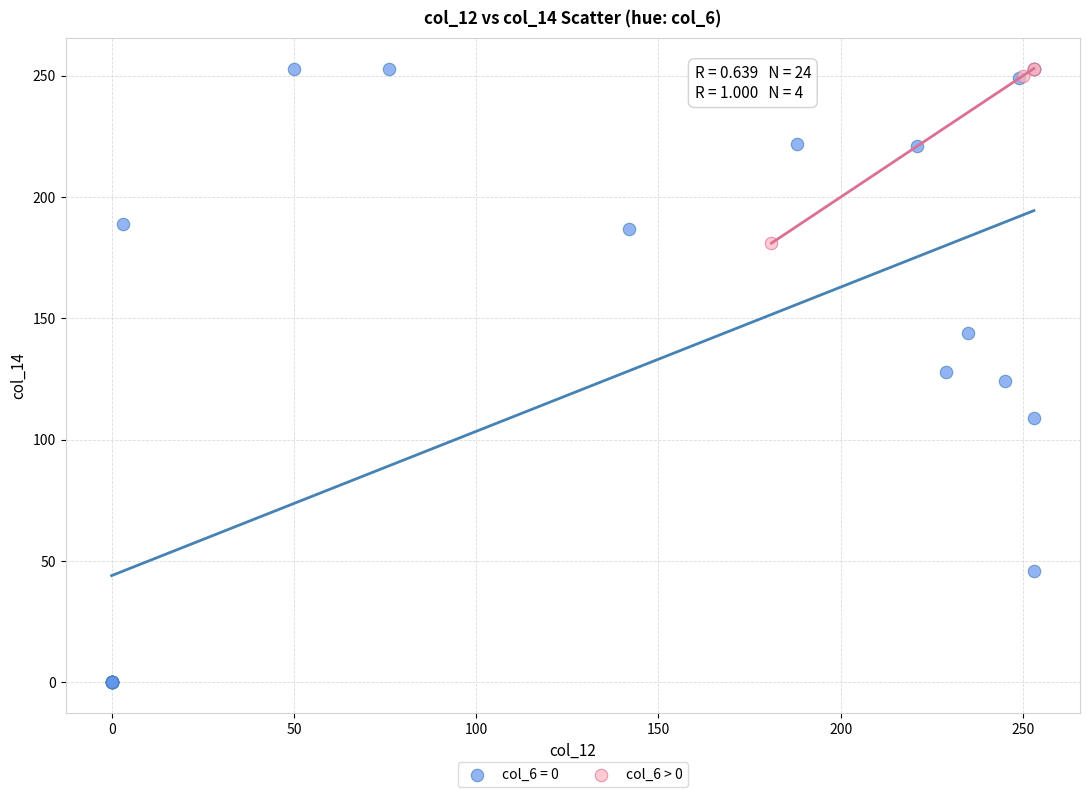

Which series has the widest spread of Y values?

col_6 = 0